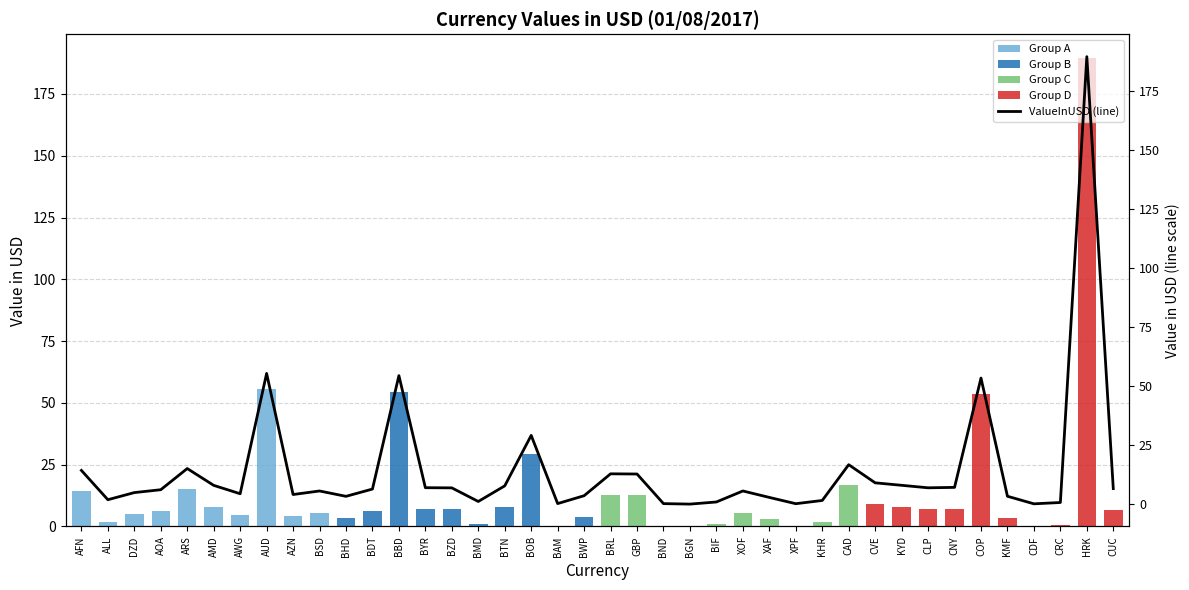

Reading right to left, what are all the values shown in this chart?

Group A: 0.0	0.0	0.0	0.0	0.0	0.0	0.0	0.0	0.0	0.0	0.0	0.0	0.0	0.0	0.0	0.0	0.0	0.0	0.0	0.0	0.0	0.0	0.0	0.0	0.0	0.0	0.0	0.0	0.0	0.0	5.6	4.1	55.5	4.5	8.0	15.1	6.2	5.0	1.9	14.4
Group B: 0.0	0.0	0.0	0.0	0.0	0.0	0.0	0.0	0.0	0.0	0.0	0.0	0.0	0.0	0.0	0.0	0.0	0.0	0.0	0.0	3.6	0.3	29.2	7.8	1.2	7.0	7.0	54.5	6.5	3.4	0.0	0.0	0.0	0.0	0.0	0.0	0.0	0.0	0.0	0.0
Group C: 0.0	0.0	0.0	0.0	0.0	0.0	0.0	0.0	0.0	0.0	16.8	1.6	0.3	2.9	5.6	1.0	0.1	0.3	12.8	12.9	0.0	0.0	0.0	0.0	0.0	0.0	0.0	0.0	0.0	0.0	0.0	0.0	0.0	0.0	0.0	0.0	0.0	0.0	0.0	0.0
Group D: 6.6	189.7	0.8	0.2	3.4	53.5	7.2	7.0	8.0	9.1	0.0	0.0	0.0	0.0	0.0	0.0	0.0	0.0	0.0	0.0	0.0	0.0	0.0	0.0	0.0	0.0	0.0	0.0	0.0	0.0	0.0	0.0	0.0	0.0	0.0	0.0	0.0	0.0	0.0	0.0
ValueInUSD (line): 6.6	189.7	0.8	0.2	3.4	53.5	7.2	7.0	8.0	9.1	16.8	1.6	0.3	2.9	5.6	1.0	0.1	0.3	12.8	12.9	3.6	0.3	29.2	7.8	1.2	7.0	7.0	54.5	6.5	3.4	5.6	4.1	55.5	4.5	8.0	15.1	6.2	5.0	1.9	14.4